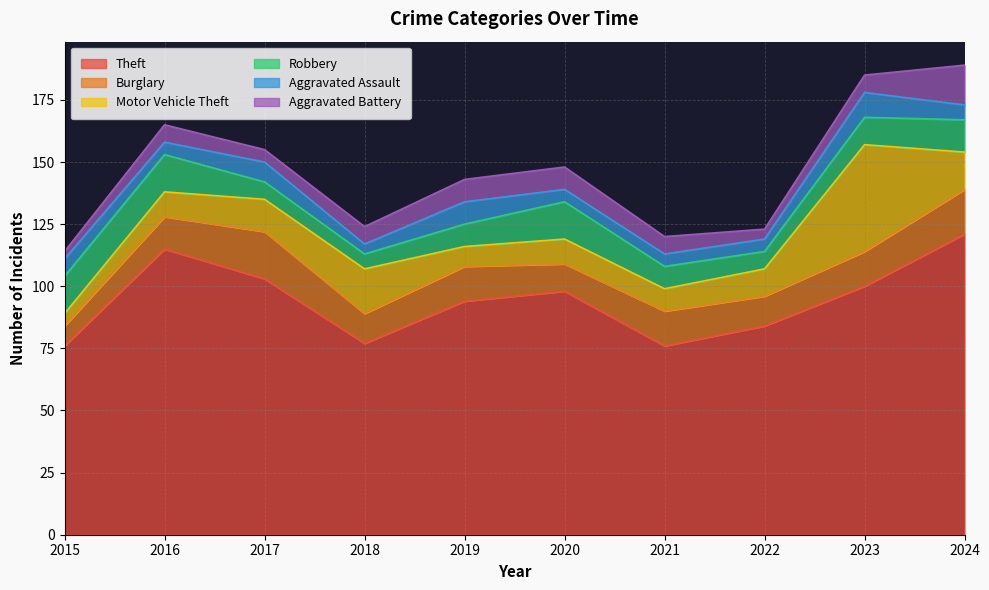

Reading left to right, transcribe all the data shown in this chart.

Theft: 2015=76	2016=115	2017=103	2018=77	2019=94	2020=98	2021=76	2022=84	2023=100	2024=121
Burglary: 2015=8	2016=13	2017=19	2018=12	2019=14	2020=11	2021=14	2022=12	2023=14	2024=18
Motor Vehicle Theft: 2015=5	2016=10	2017=13	2018=18	2019=8	2020=10	2021=9	2022=11	2023=43	2024=15
Robbery: 2015=15	2016=15	2017=7	2018=6	2019=9	2020=15	2021=9	2022=7	2023=11	2024=13
Aggravated Assault: 2015=7	2016=5	2017=8	2018=4	2019=9	2020=5	2021=5	2022=5	2023=10	2024=6
Aggravated Battery: 2015=3	2016=7	2017=5	2018=7	2019=9	2020=9	2021=7	2022=4	2023=7	2024=16